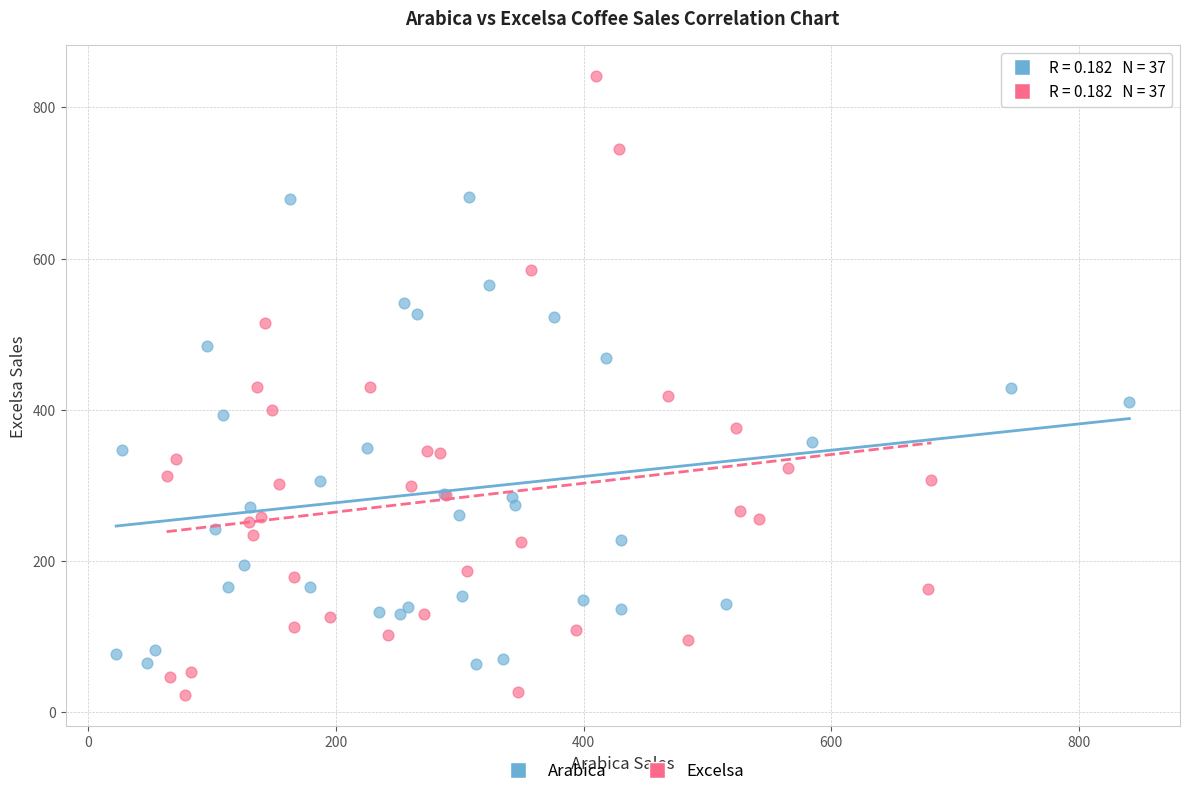

Which series reaches the minimum Y coordinate?

Excelsa